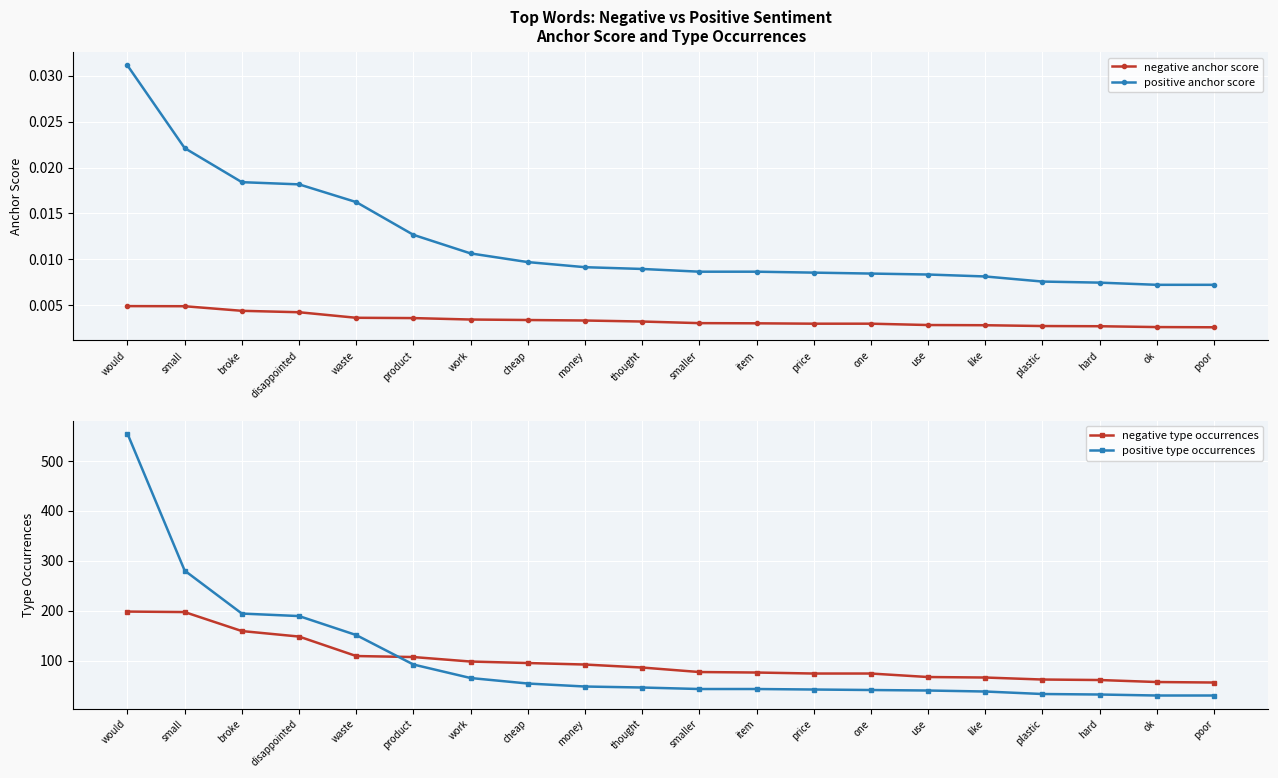

At which category does the chart reach its peak across all series?

would